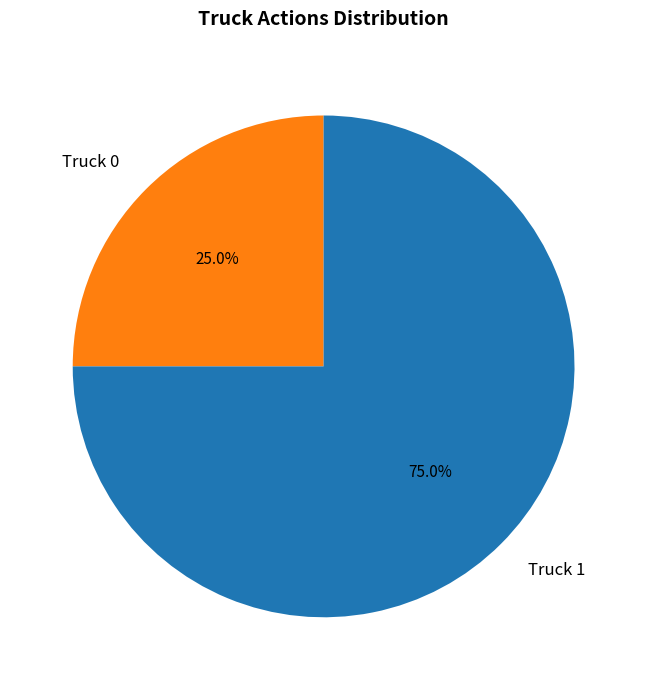

Do Truck 1 and Truck 0 together represent more than half of the pie?

Yes